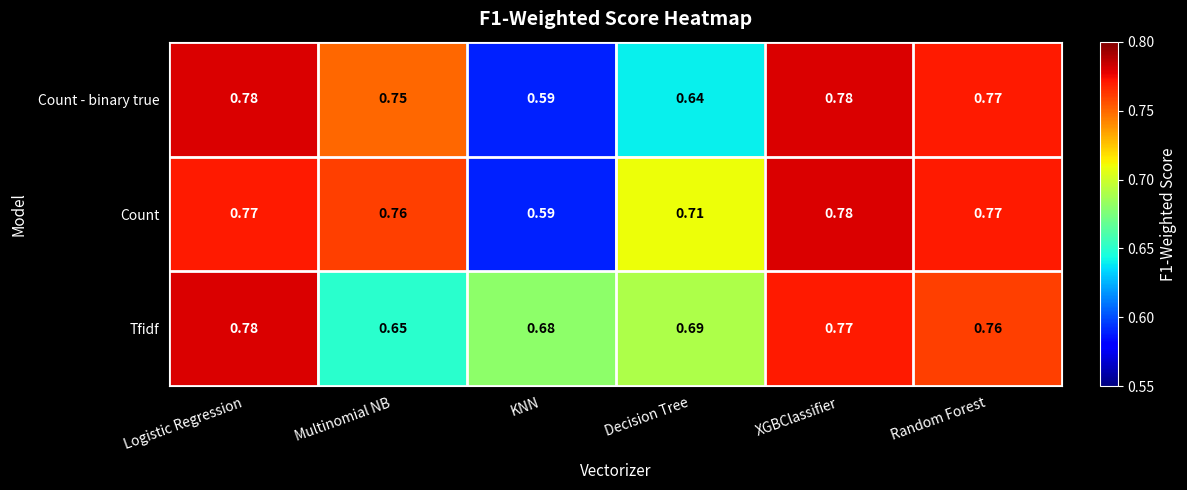

Which series has the largest total across all categories?

Count